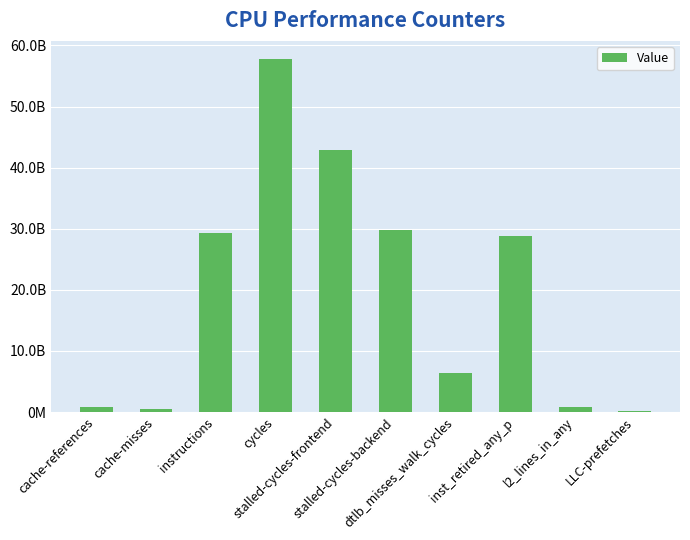

Reading left to right, what are all the values shown in this chart?

771027881	502251605	29283279860	57856846879	42844580629	29850767426	6316847175	28851660034	865854314	88889350